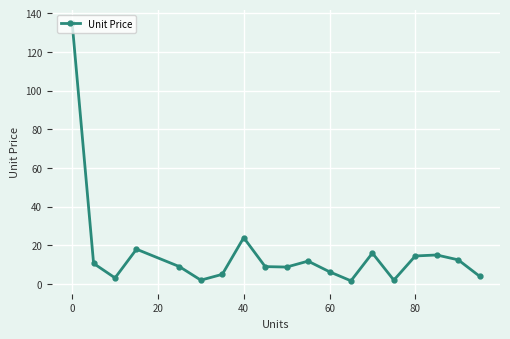

What is the maximum value shown in the chart?

135.0